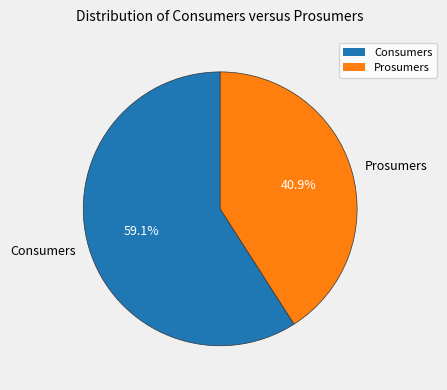

Which slice is the largest?

Consumers